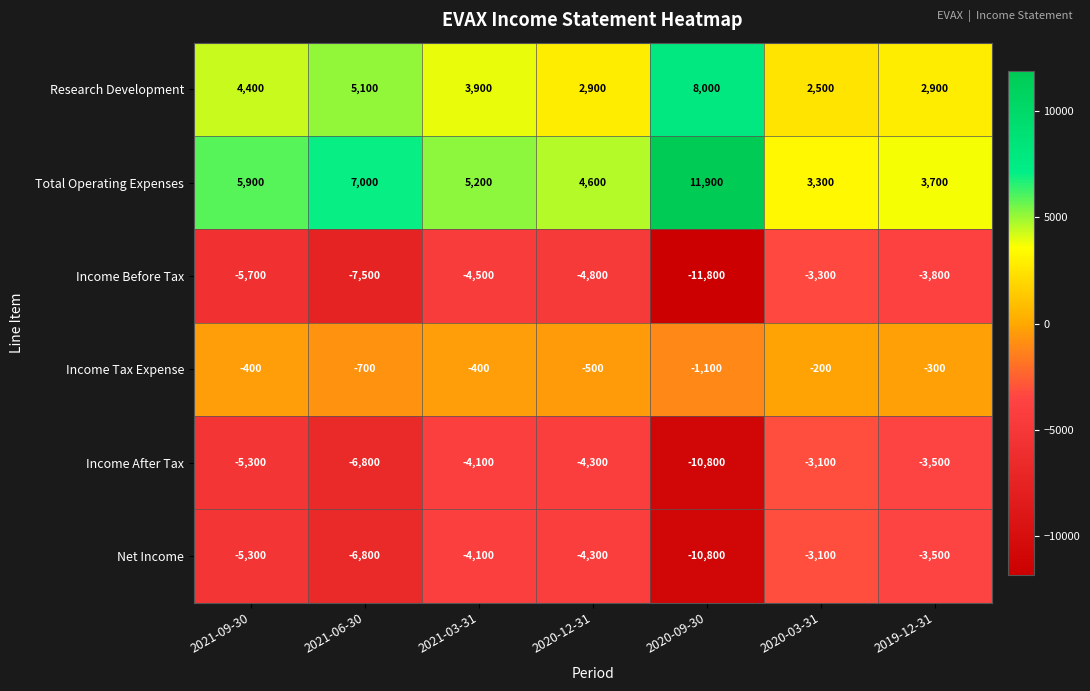

Which series has the largest range (max minus min)?

Total Operating Expenses